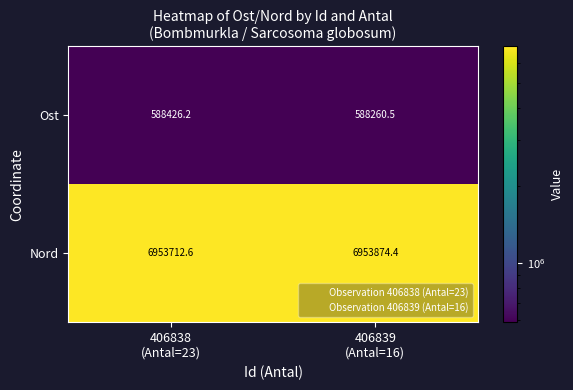

What is the spread (max minus min) of values at 406839
(Antal=16)?

6365613.9